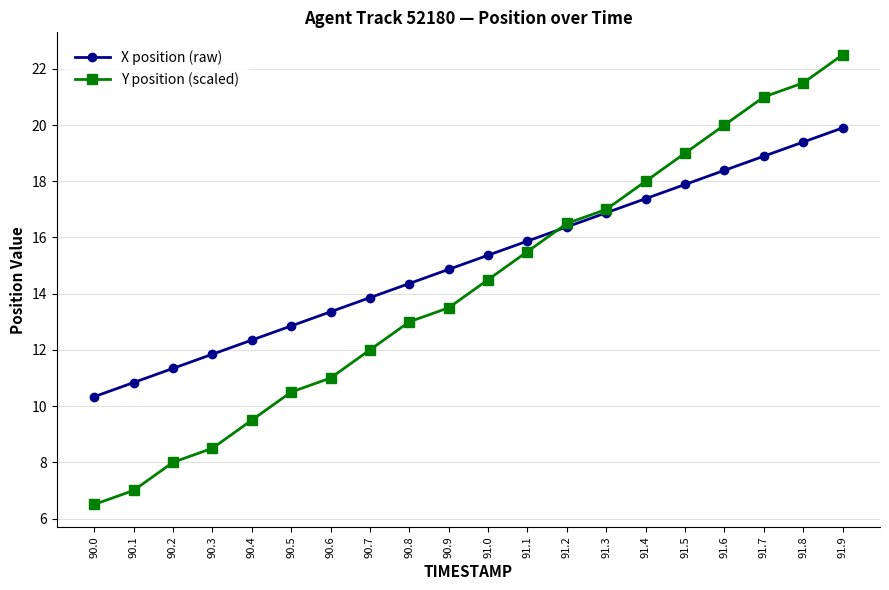

At which category is the sum across all series the highest?

91.9